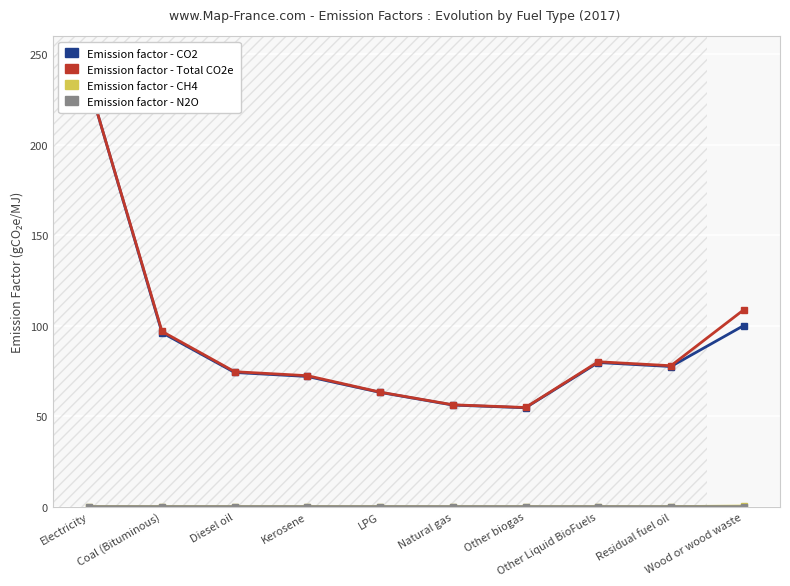

Reading left to right, extract all data points from this chart.

Emission factor - CO2: 232.8	96.1	74.1	71.9	63.1	56.1	54.6	79.6	77.4	100.0
Emission factor - Total CO2e: 232.8	96.8	74.5	72.3	63.3	56.3	54.8	80.0	77.8	108.7
Emission factor - CH4: 0.0	0.0	0.0	0.0	0.0	0.0	0.0	0.0	0.0	0.3
Emission factor - N2O: 0.0	0.0	0.0	0.0	0.0	0.0	0.0	0.0	0.0	0.0